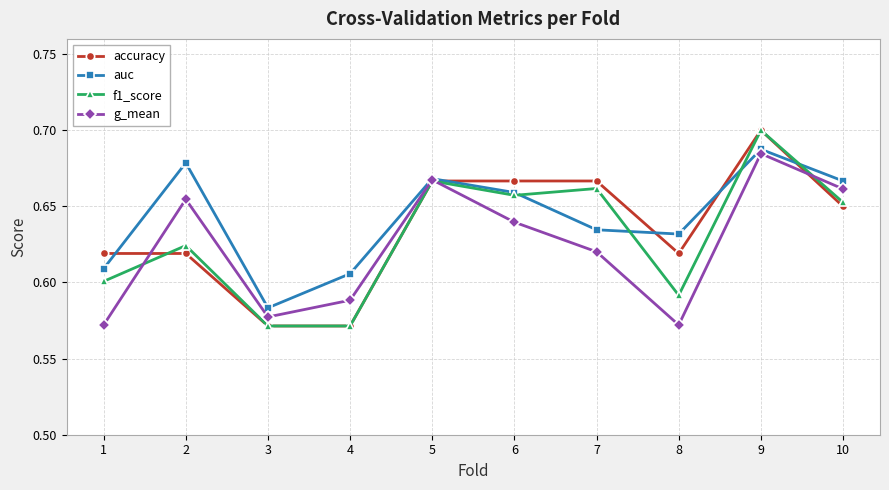

At which label does auc reach its minimum?

3